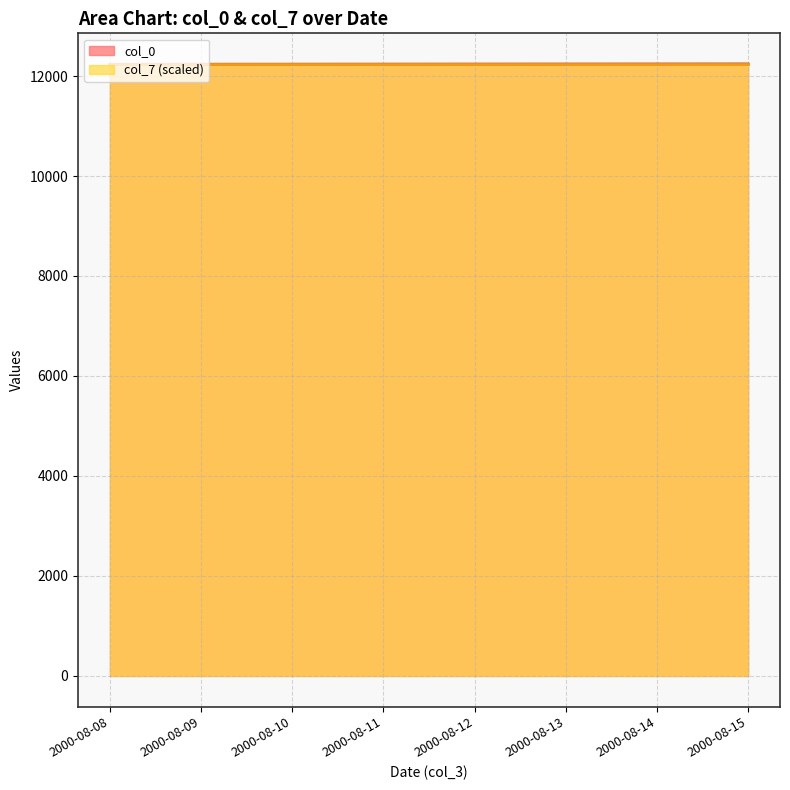

What is the greatest value displayed?

12242.0